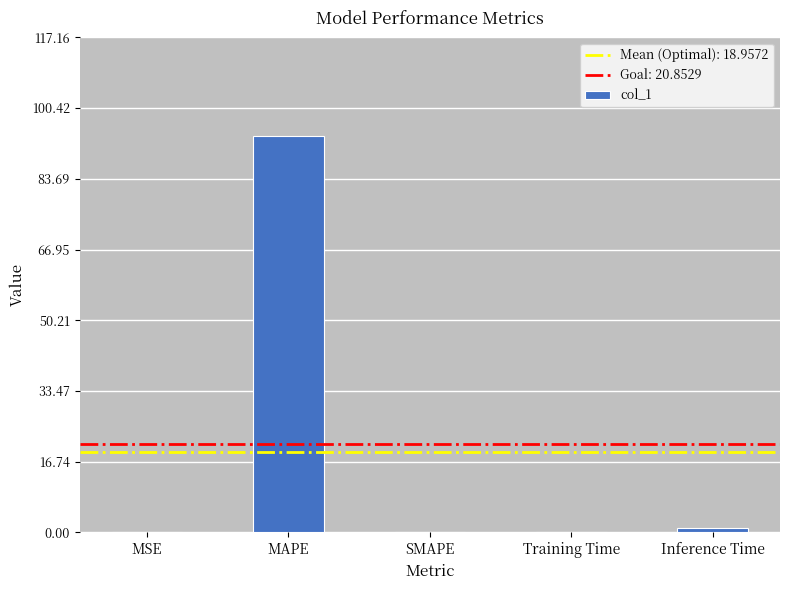

Read the value at Training Time.

0.1